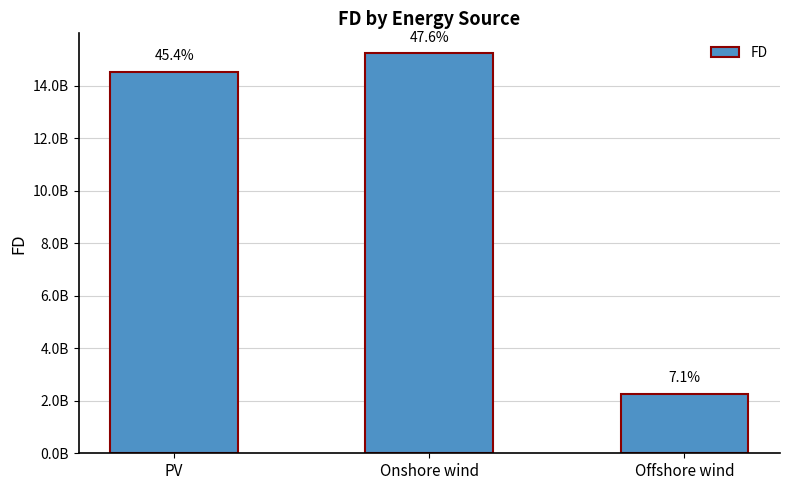

What is the sum of all values?

32034683642.4